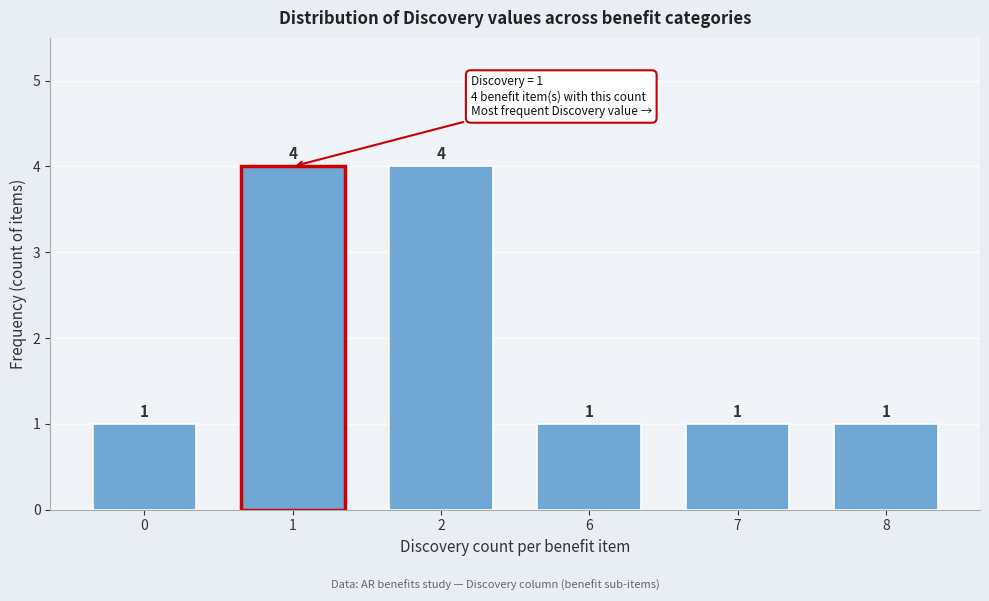

Reading left to right, extract all data points from this chart.

0=1	1=4	2=4	6=1	7=1	8=1